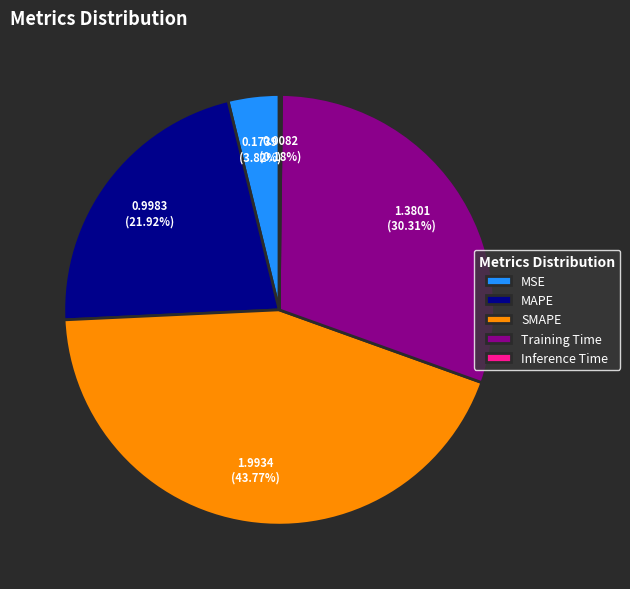

What is the ratio of the value at MSE to the value at SMAPE?

0.1